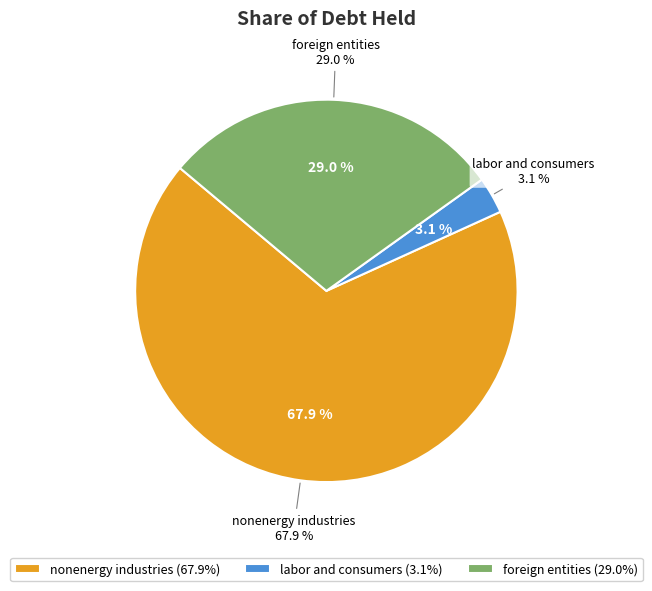

True or false: nonenergy industries accounts for 83% of the total.

False